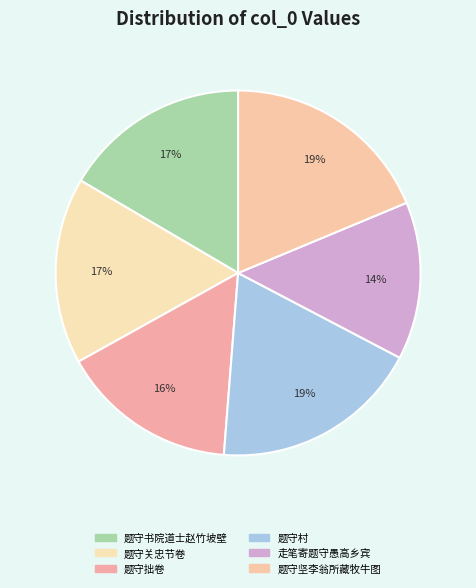

Does any single category account for the majority?

No